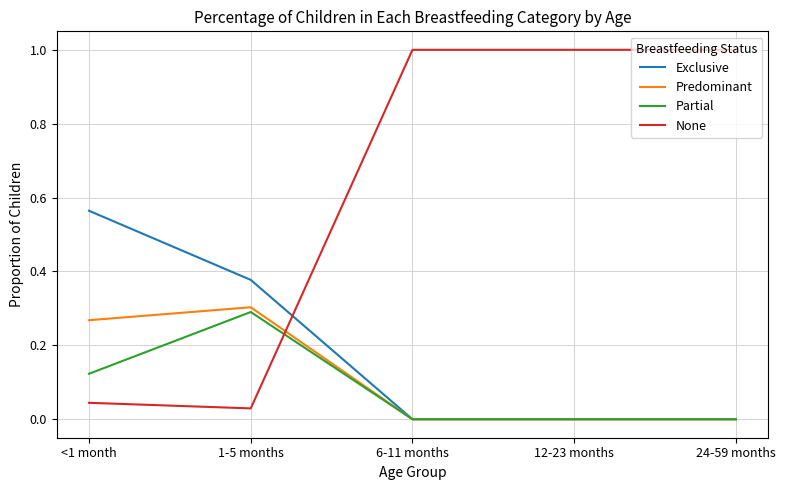

Which series has the largest total across all categories?

None